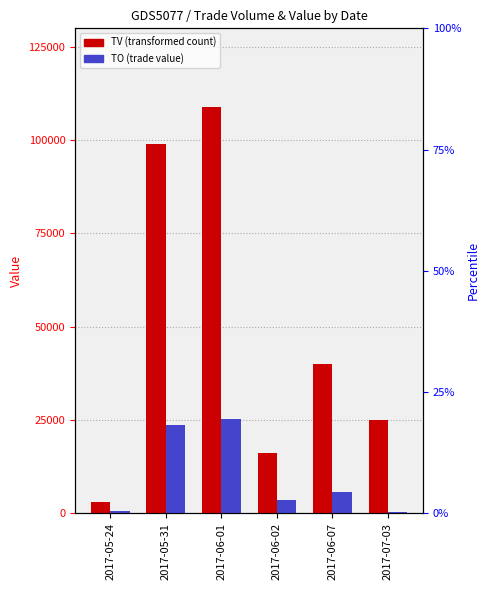

What is the spread (max minus min) of values at 2017-06-02?

12480